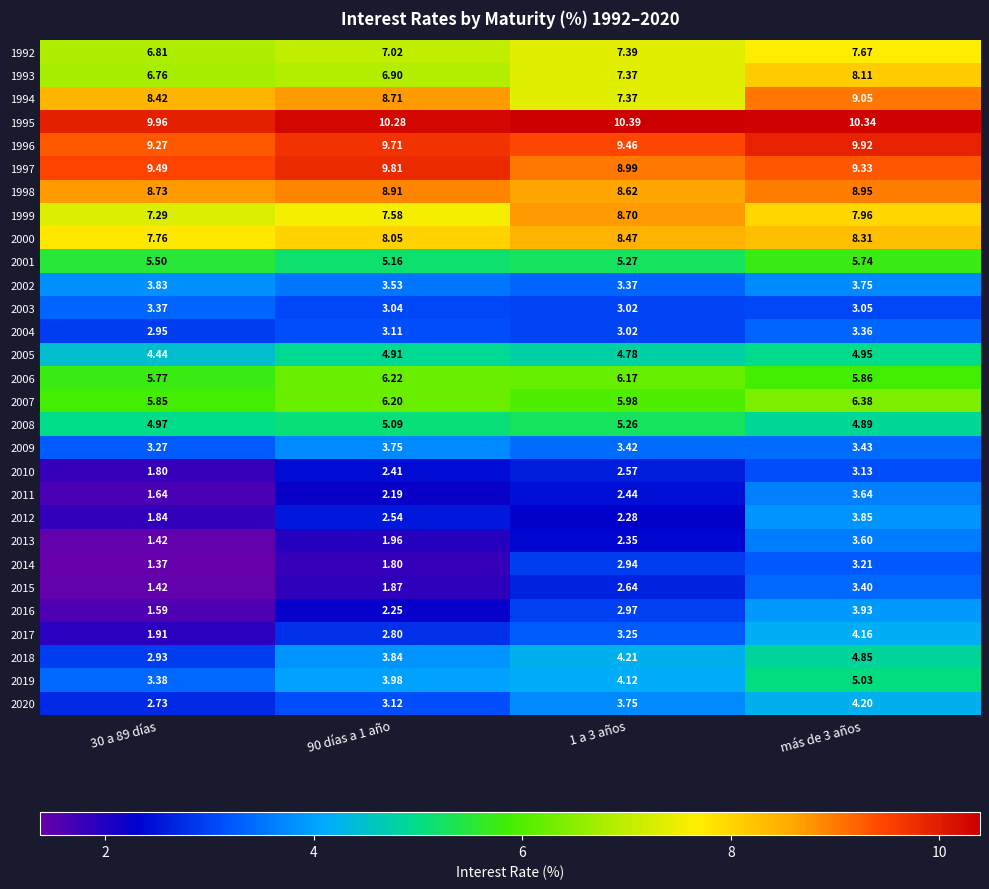

Is the value of 1999 at 30 a 89 días greater than the value of 2014 at 1 a 3 años?

Yes